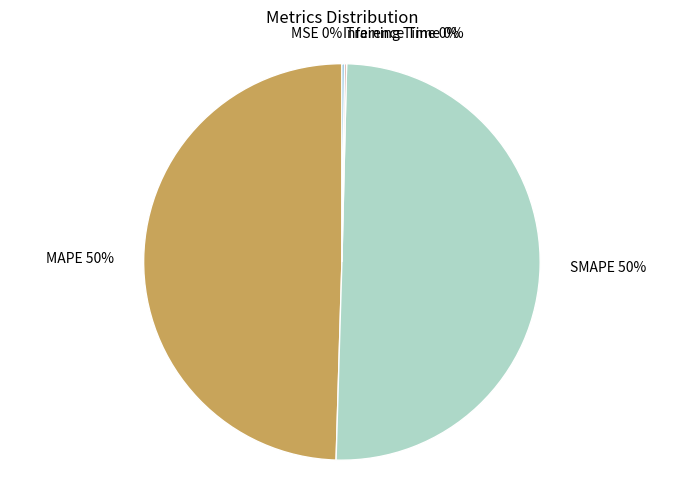

Is MAPE 50% the majority of the pie?

No